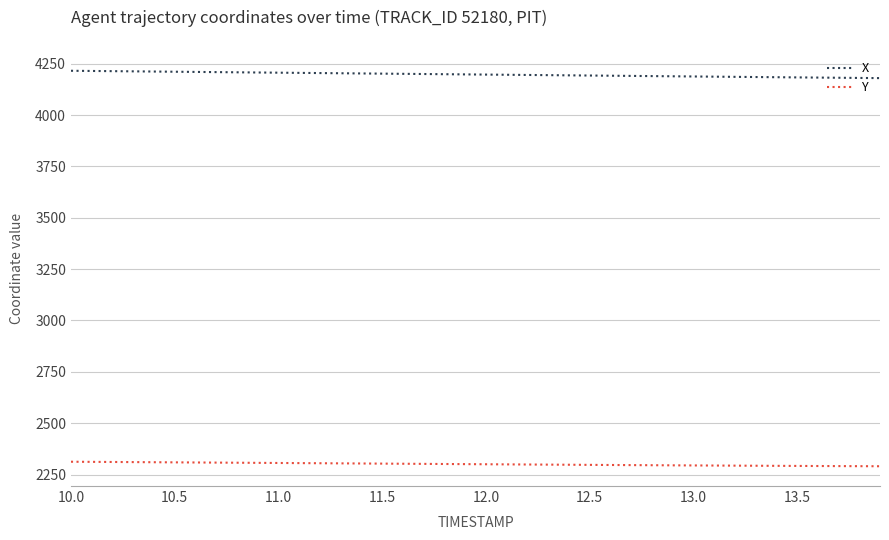

Which series has the largest total across all categories?

X